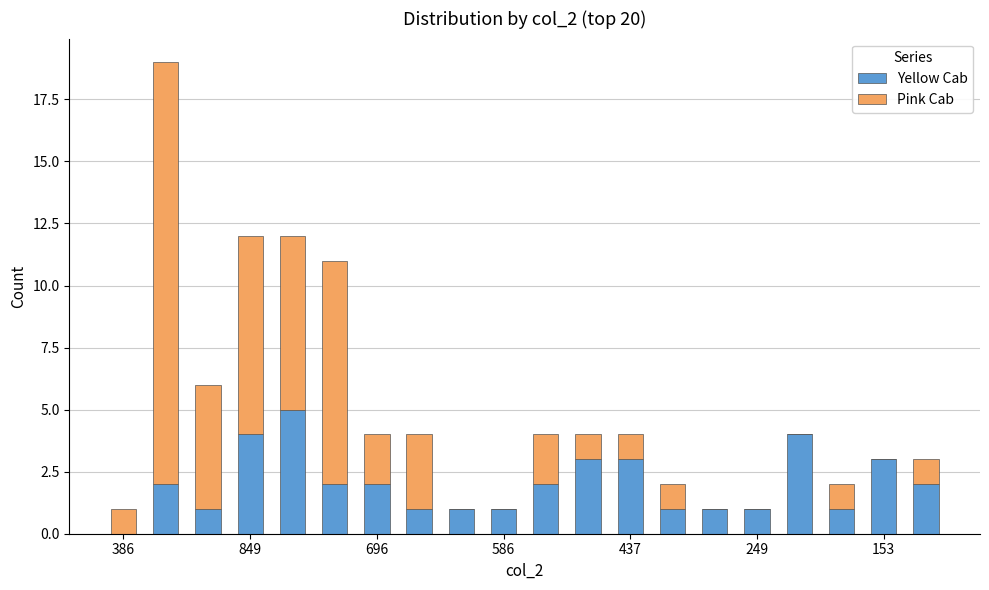

What is the sum of all Yellow Cab values?

40